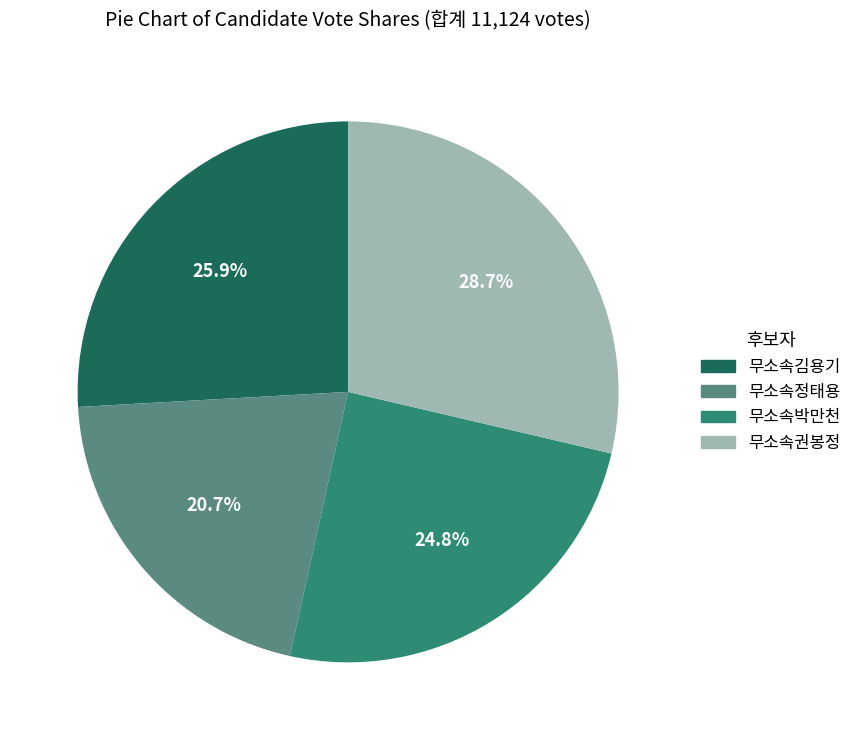

To the nearest percent, what is the difference between the largest and smallest slice percentages?

8%